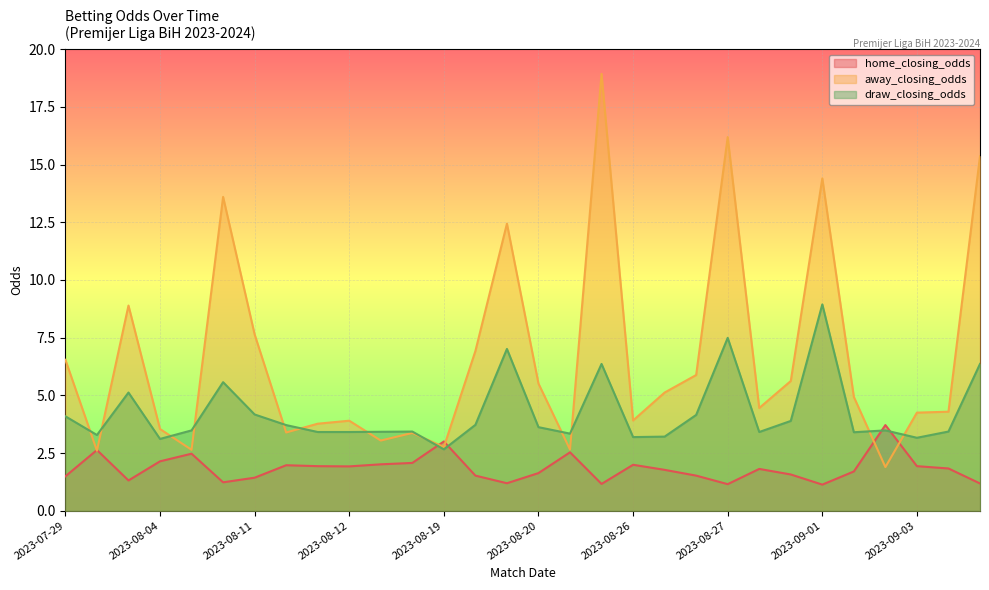

Is the value of home_closing_odds at 2023-08-12 greater than the value of draw_closing_odds at 2023-08-27?

No